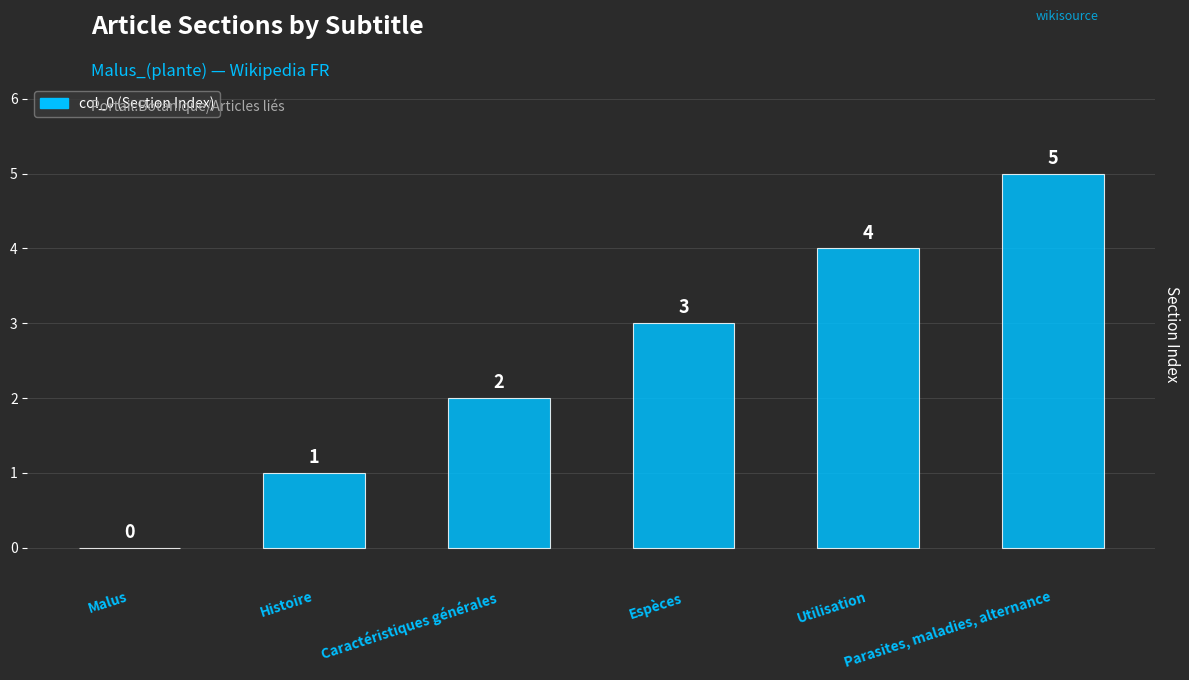

What is the greatest value displayed?

5